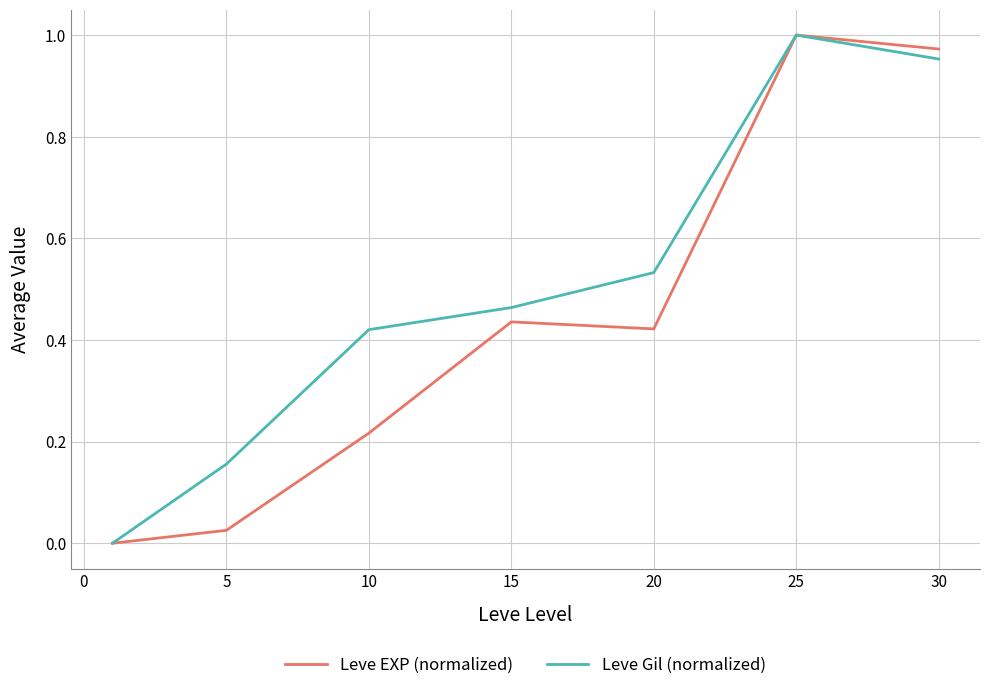

Which series has the largest total across all categories?

Leve Gil (normalized)